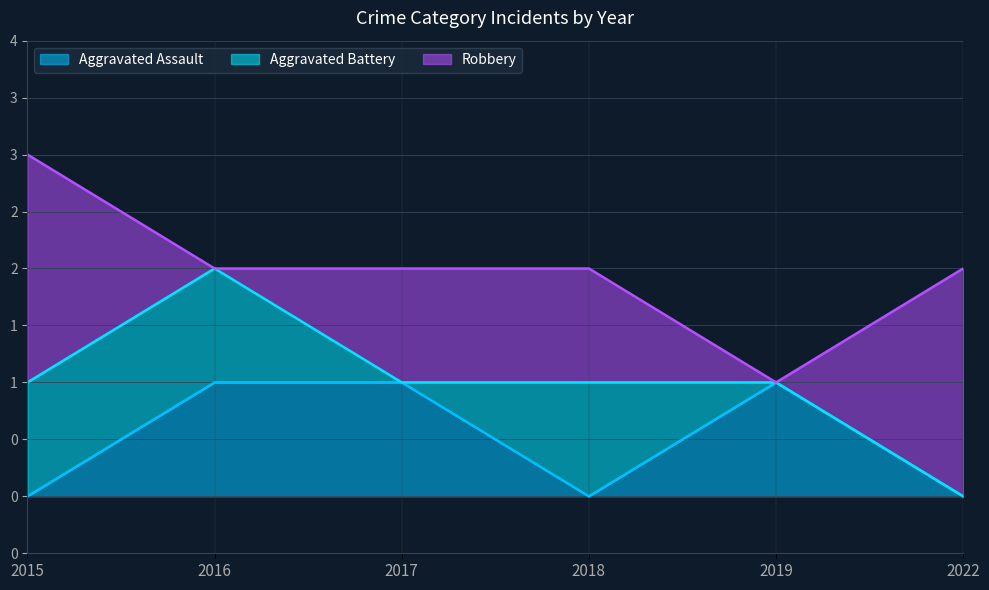

What is the highest value of the Aggravated Assault series?

1